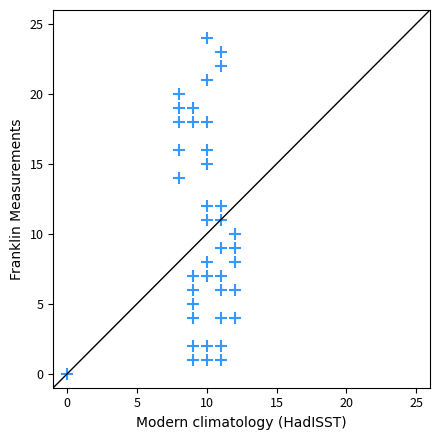

What is the range of X values (max minus min)?

12